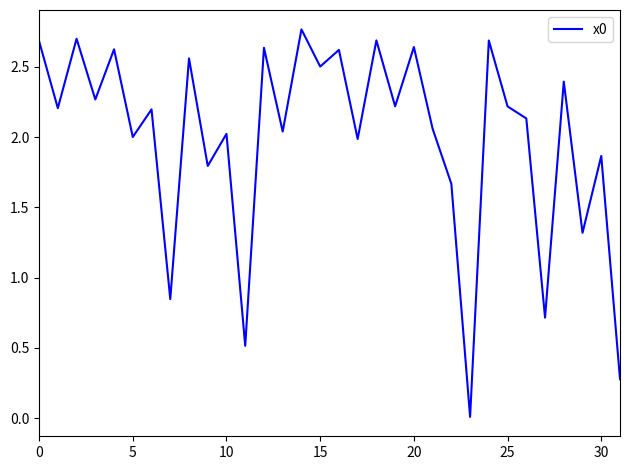

What is the label of the 8th point from the right?

24